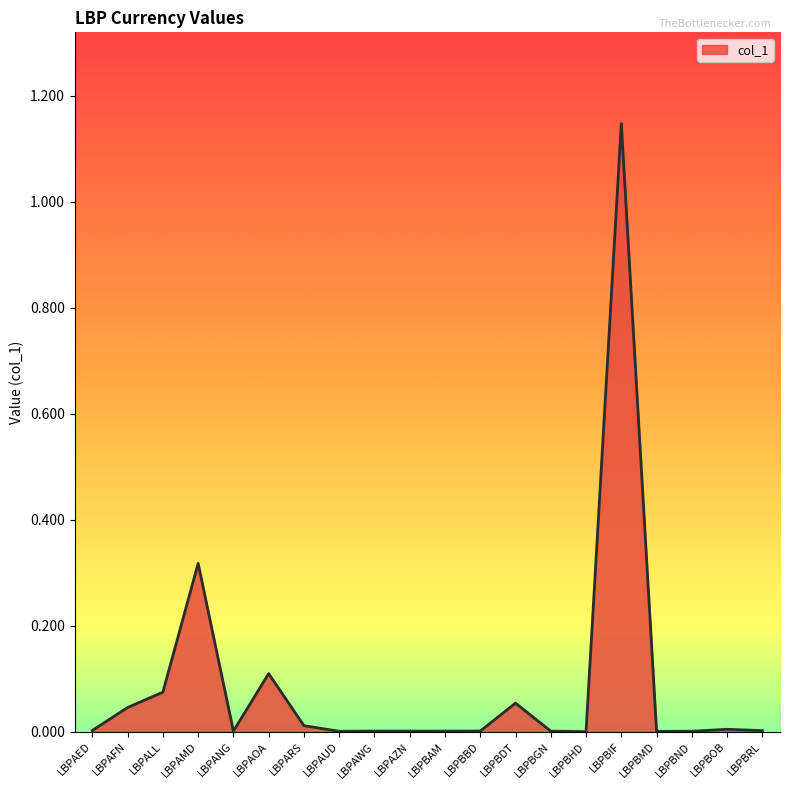

How many lines are shown in the chart?

1